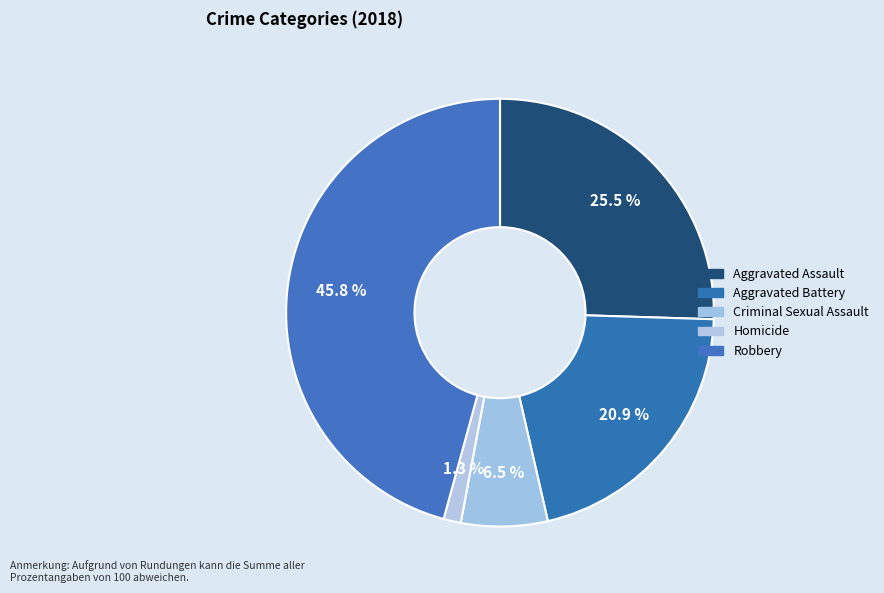

To the nearest percent, what percentage of the pie is Criminal Sexual Assault?

7%